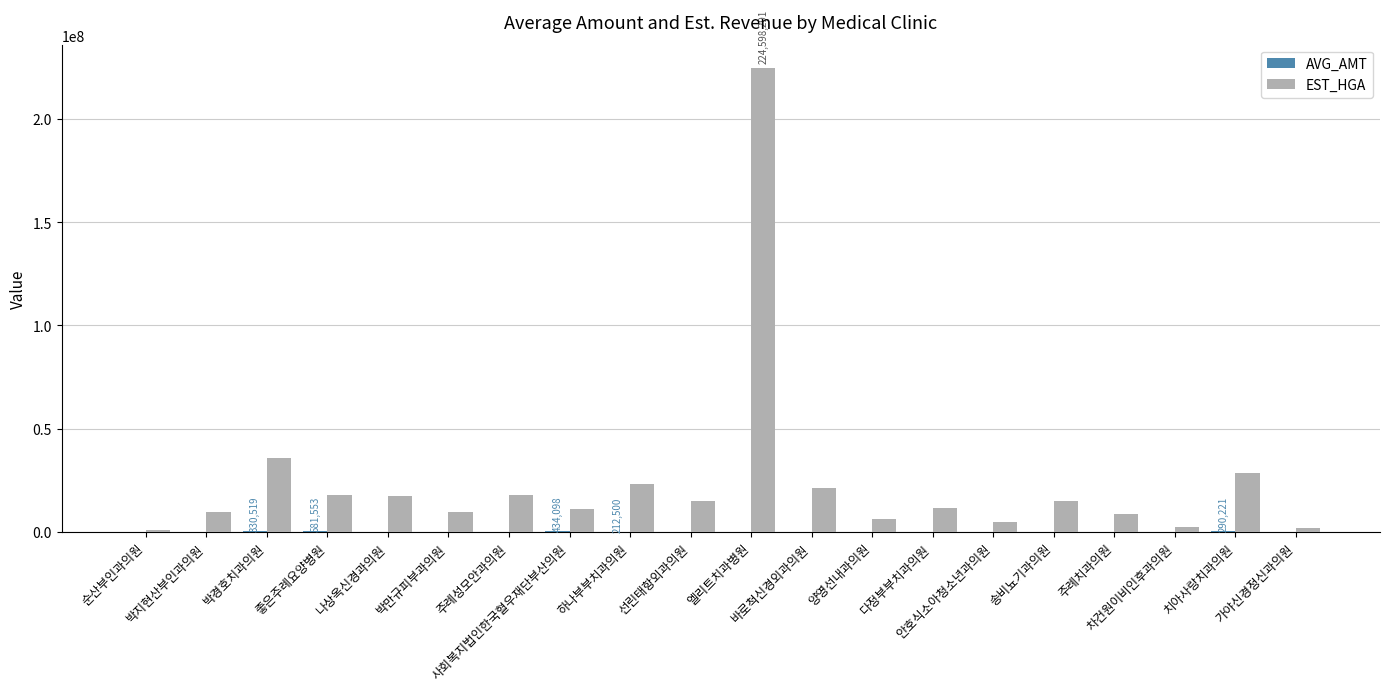

Read the EST_HGA value at 송비뇨기과의원, to the nearest 10.

14963660